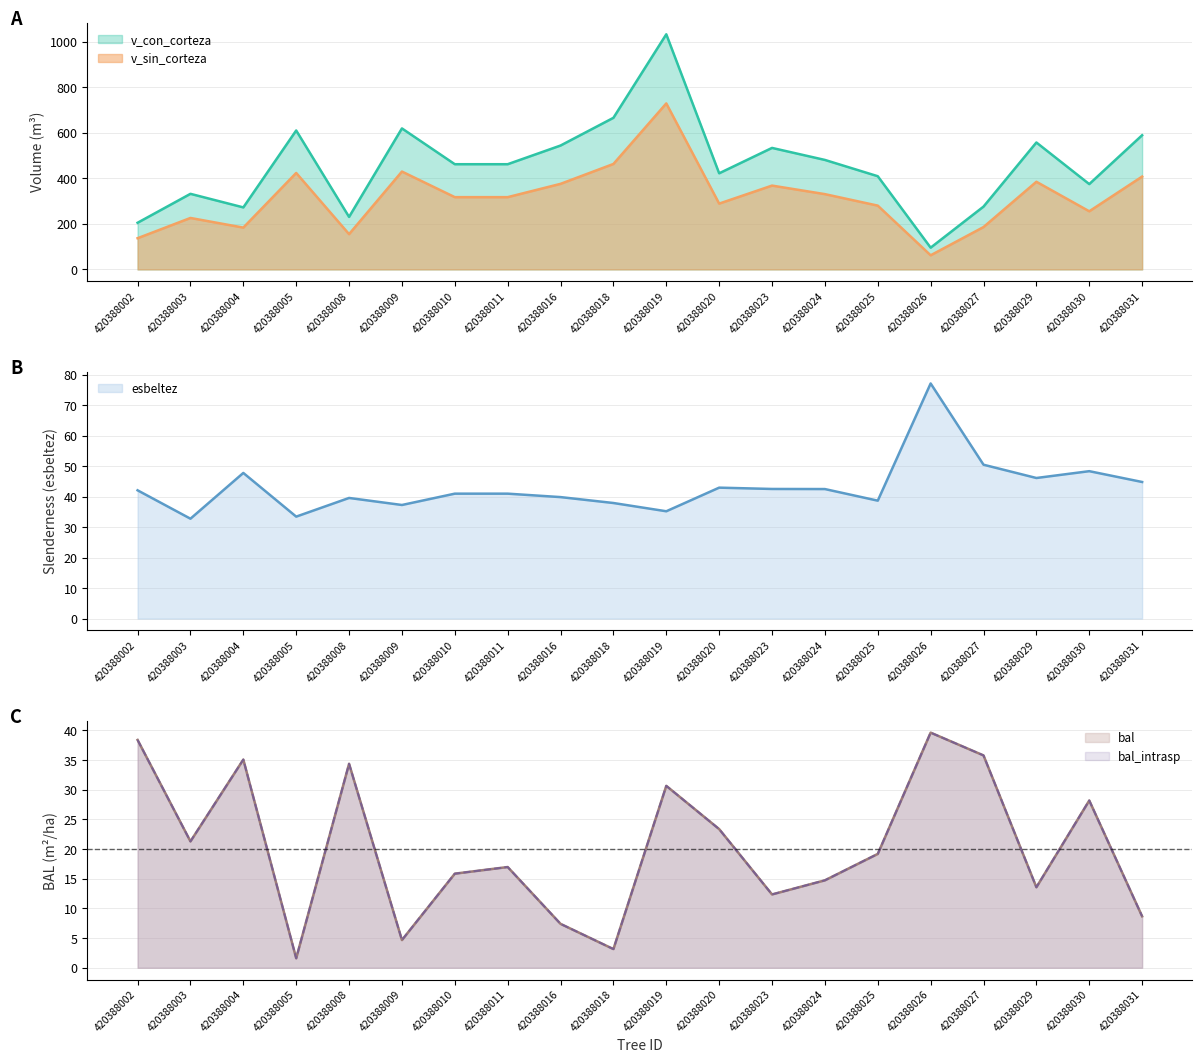

True or false: esbeltez and bal intersect in this chart.

False